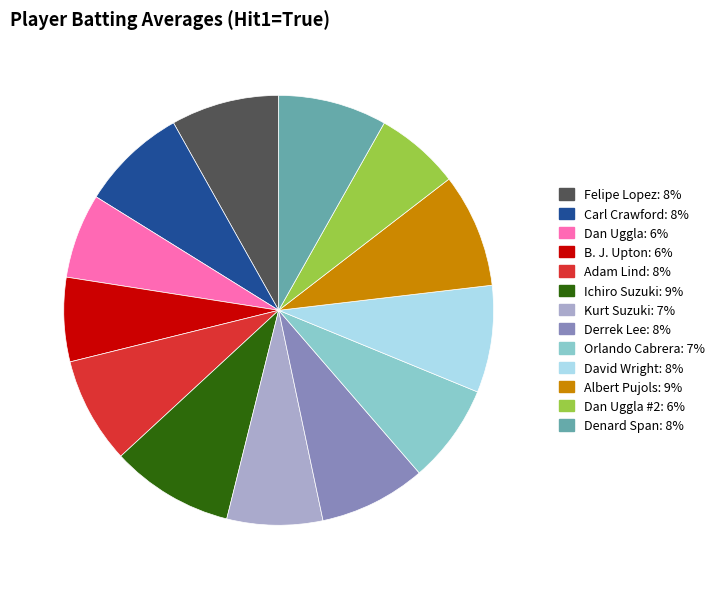

Does Felipe Lopez: 8% account for over 50% of the chart?

No